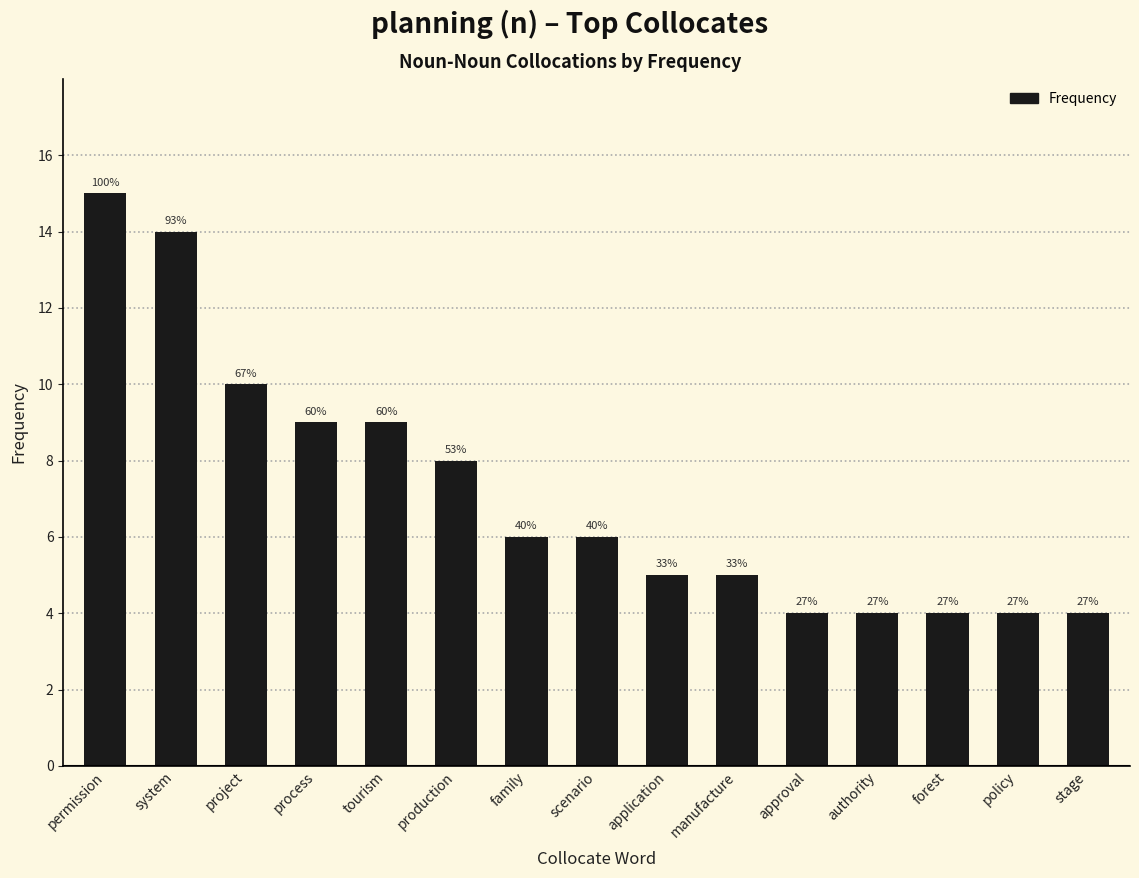

Reading left to right, transcribe all the data shown in this chart.

15	14	10	9	9	8	6	6	5	5	4	4	4	4	4